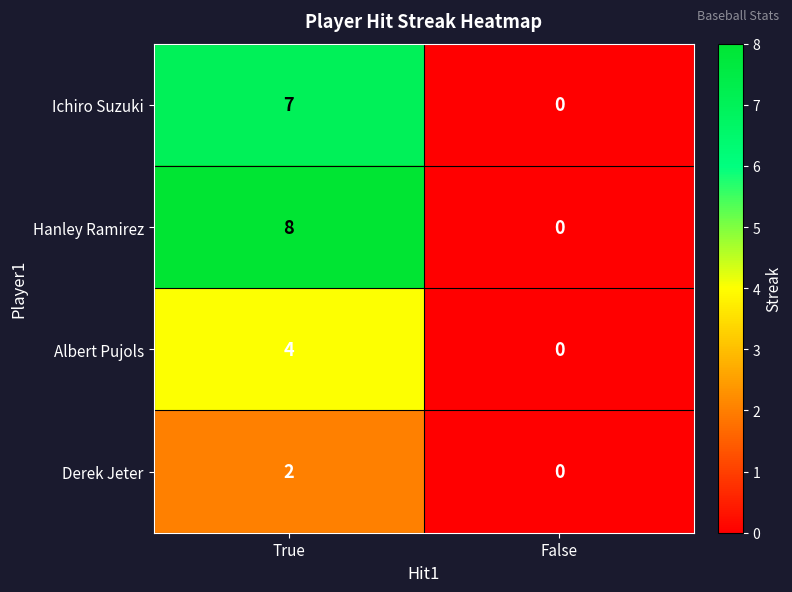

Rank the series by their average value, from lowest to highest.

Derek Jeter, Albert Pujols, Ichiro Suzuki, Hanley Ramirez